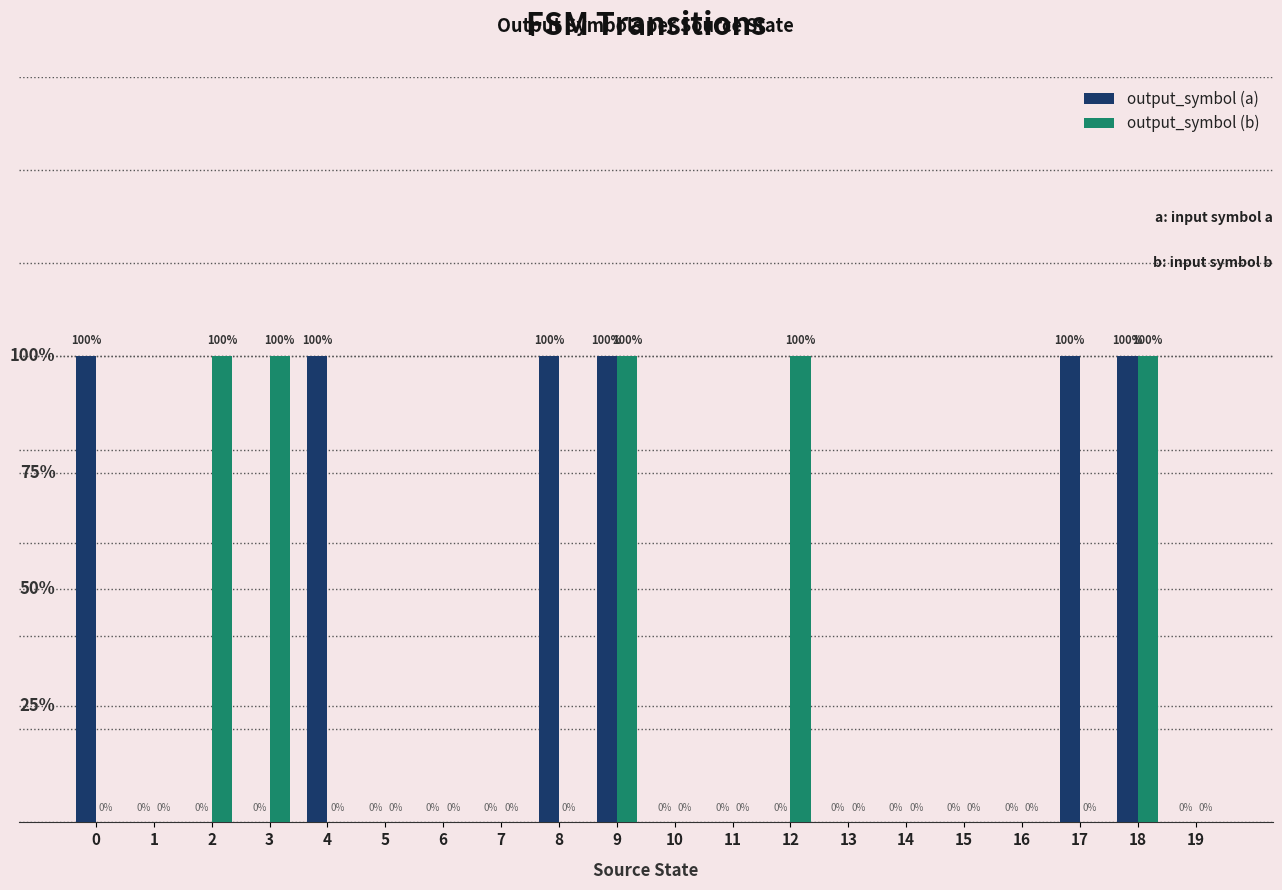

Is the value of output_symbol (a) at 14 greater than the value of output_symbol (b) at 18?

No